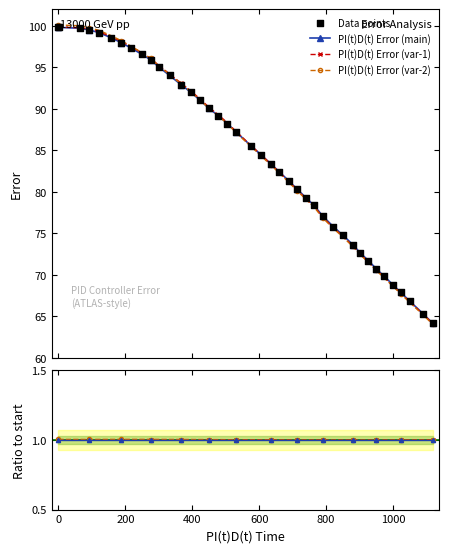

What is the total value across all series at 821?

151.4